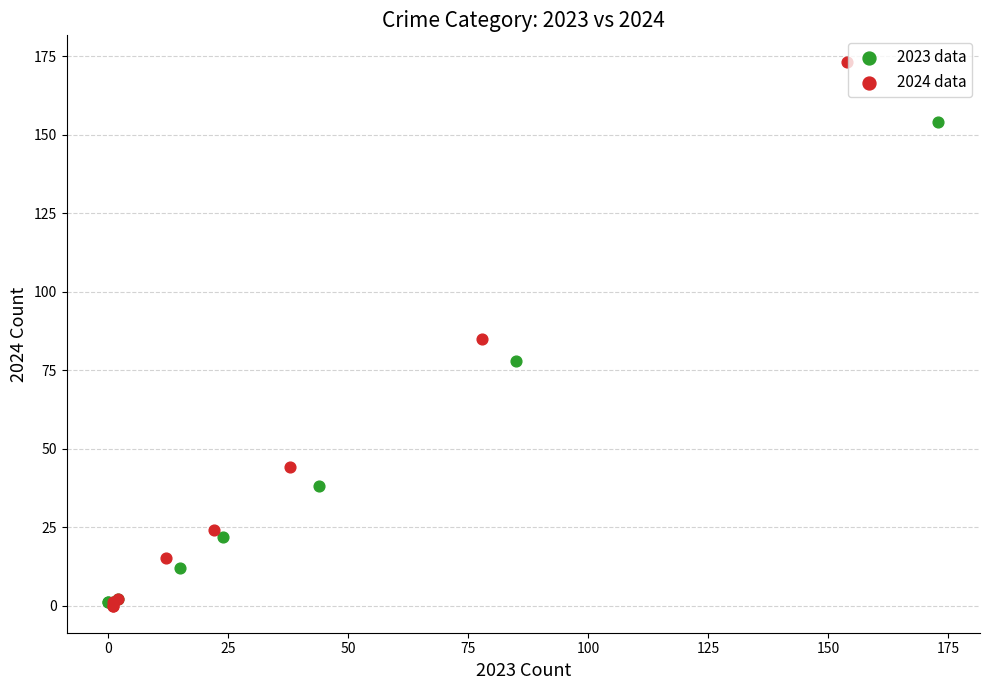

Which series reaches the maximum Y coordinate?

2024 data